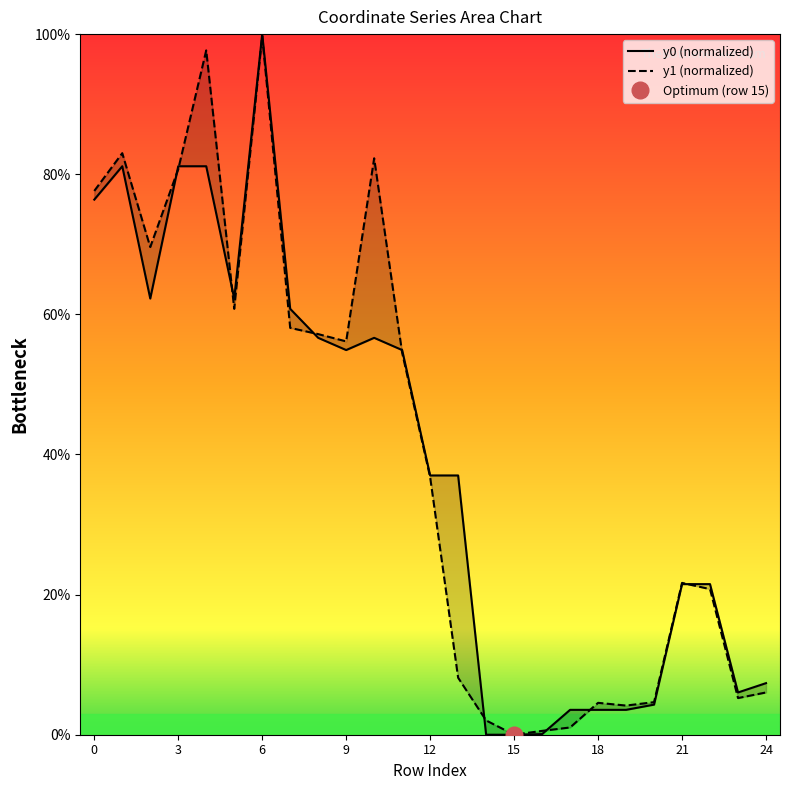

The value of y1 (normalized) at 21 is 92.6. True or false?

False